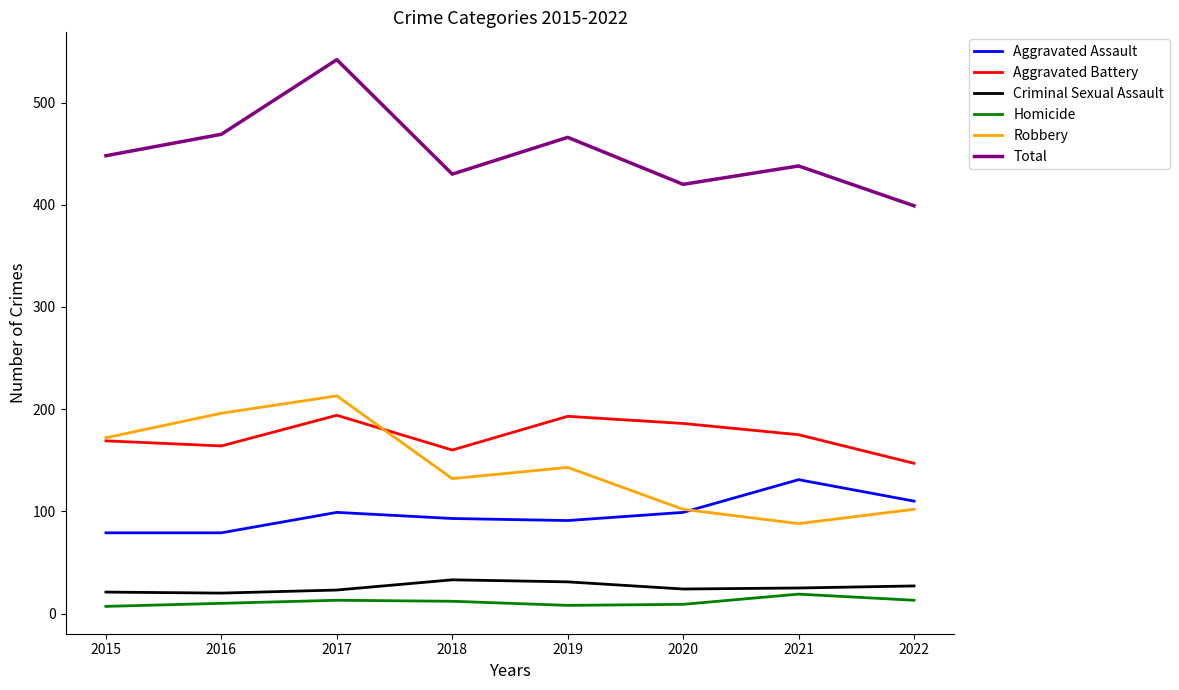

What is the spread (max minus min) of values at 2018?

418